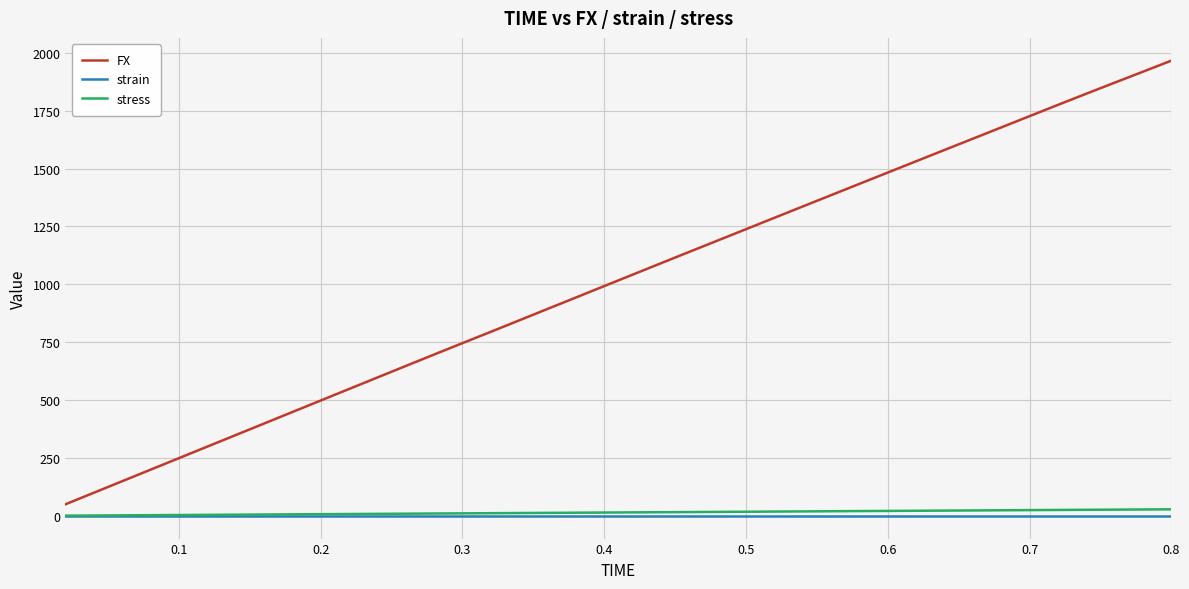

How many categories are shown in the chart?

40